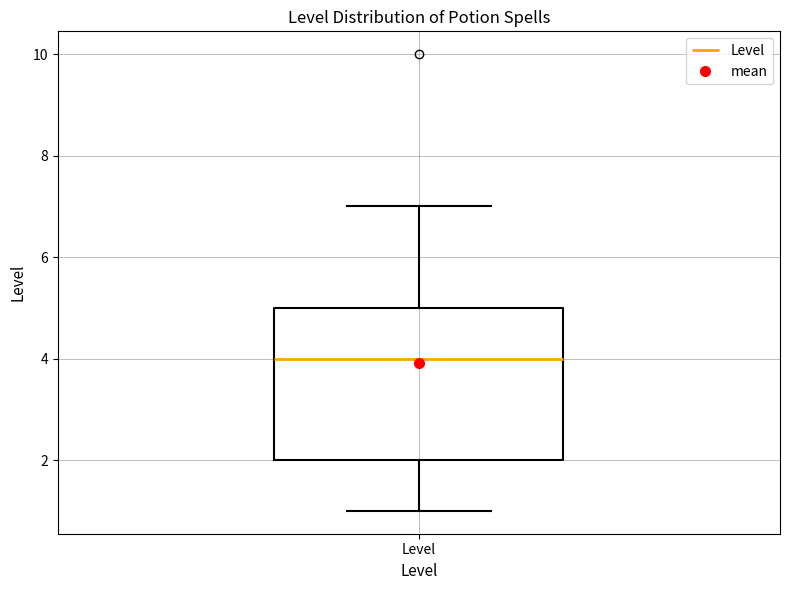

Read this box plot against the y-axis: the position of the median line, the range covered by the box, and the ends of both whiskers. The values are not printed on the chart, so give them approximately, as read against the axis.

median 4, box 2 to 5, whiskers 1 to 7